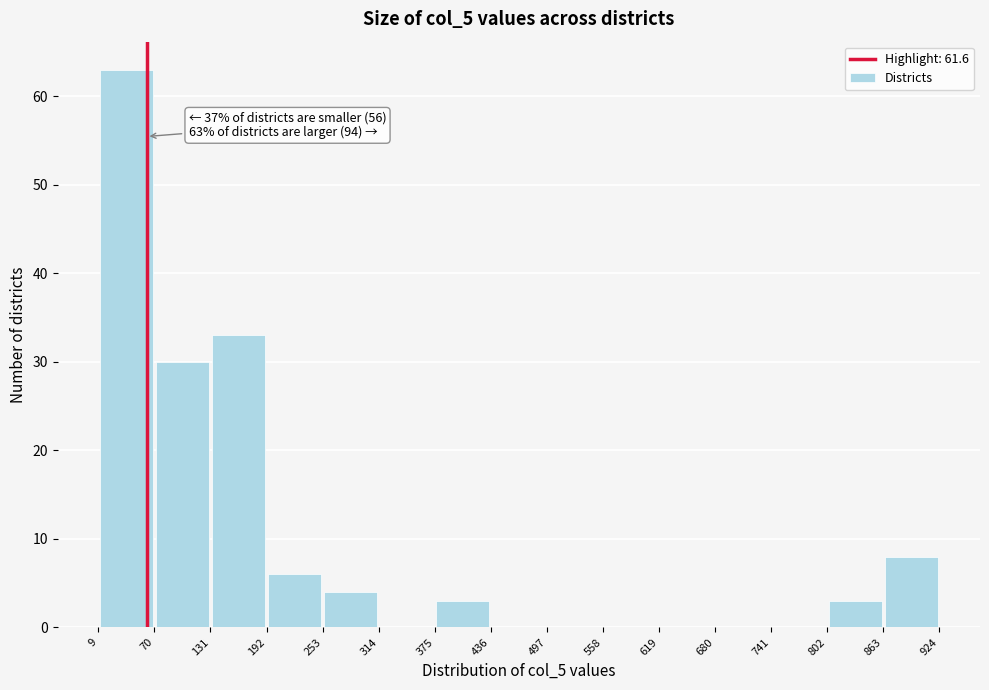

Over which range of the x-axis is the bar tallest?

9 to 70